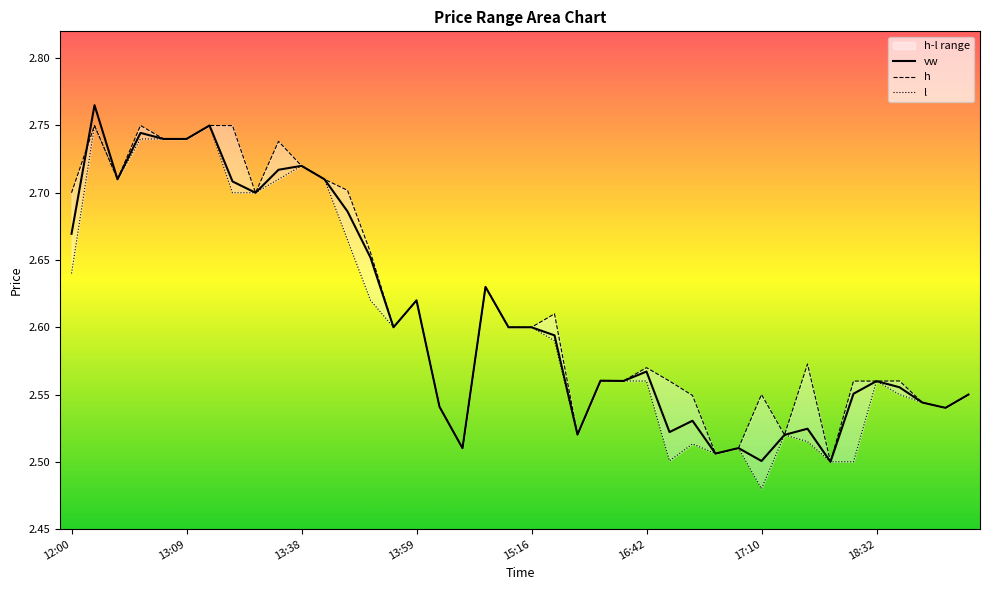

What is the label of the 25th point from the left?

15:49